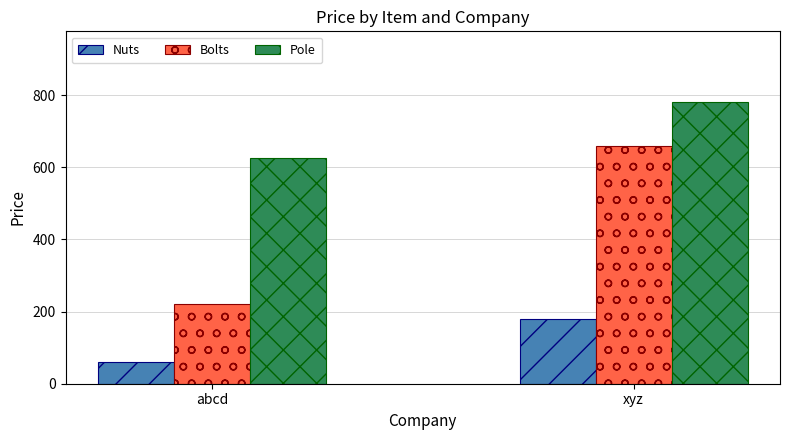

What is the label of the 1st bar from the right?

xyz